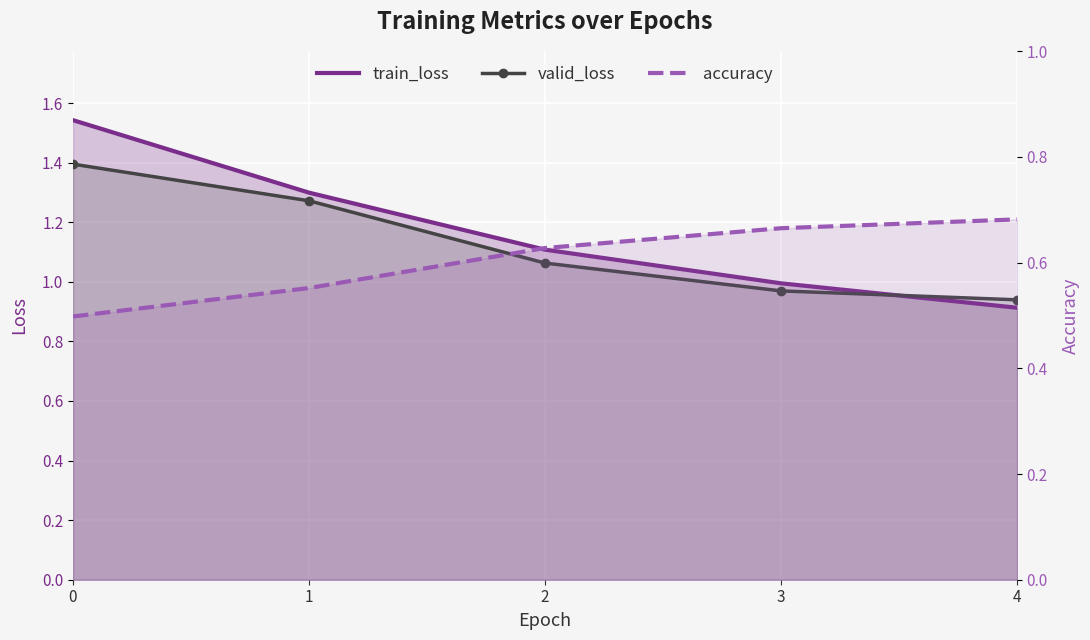

The train_loss series shows 1.3 at 1. True or false?

True